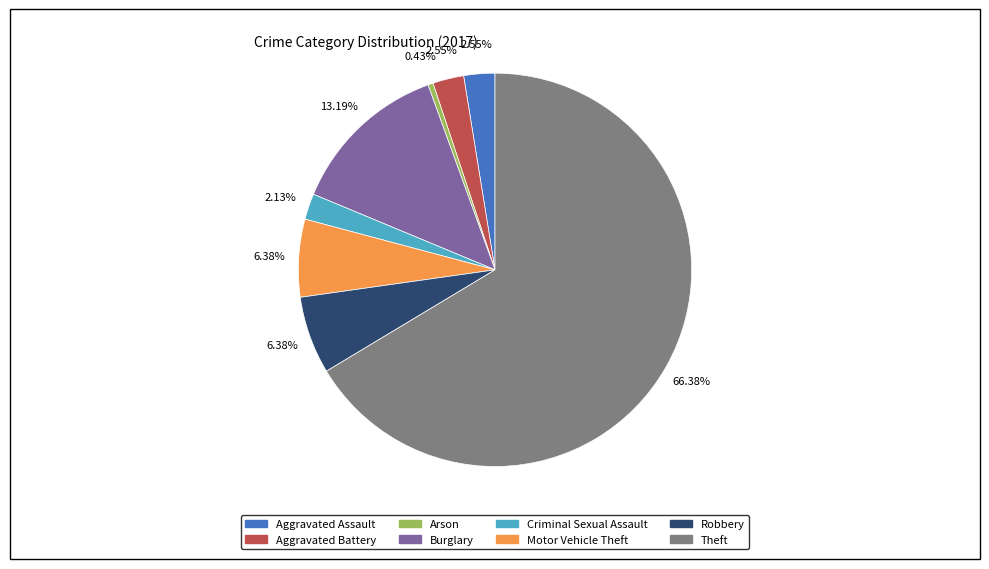

To the nearest percent, what portion does Robbery represent?

6%